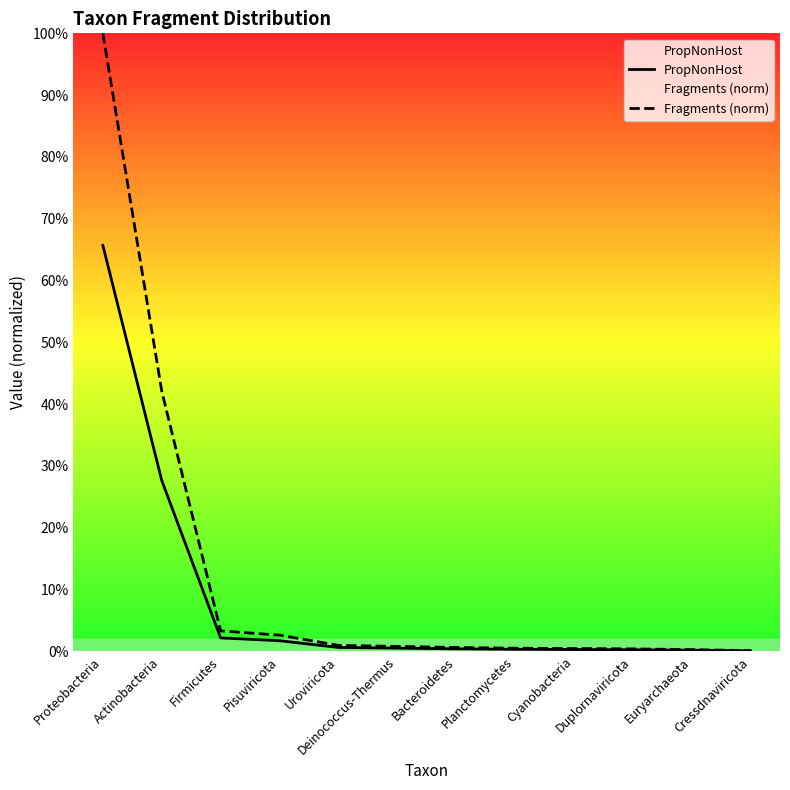

List the labels in order of Fragments (norm) value, largest first.

Proteobacteria, Actinobacteria, Firmicutes, Pisuviricota, Uroviricota, Deinococcus-Thermus, Bacteroidetes, Planctomycetes, Cyanobacteria, Duplornaviricota, Euryarchaeota, Cressdnaviricota